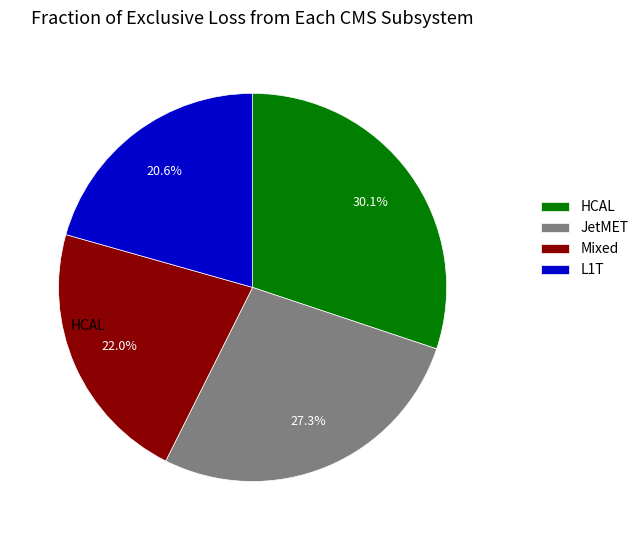

What portion of the pie excludes L1T?

79.4%